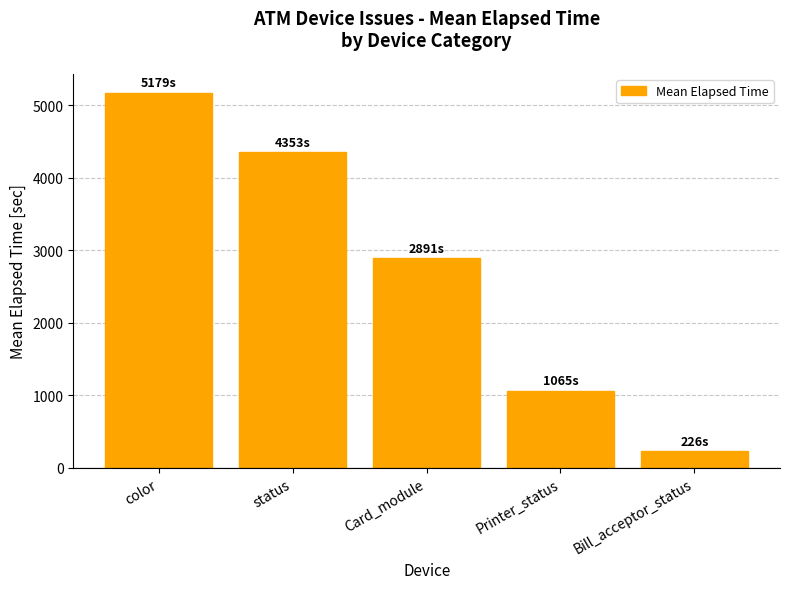

Which category has the lowest value across all series?

Bill_acceptor_status